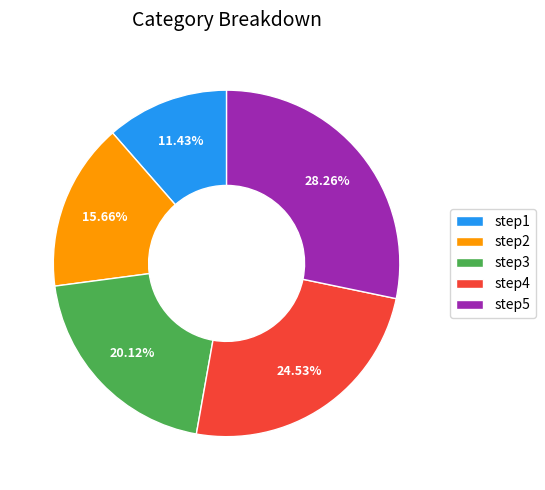

Is it true that step2 is 16% of the pie?

True